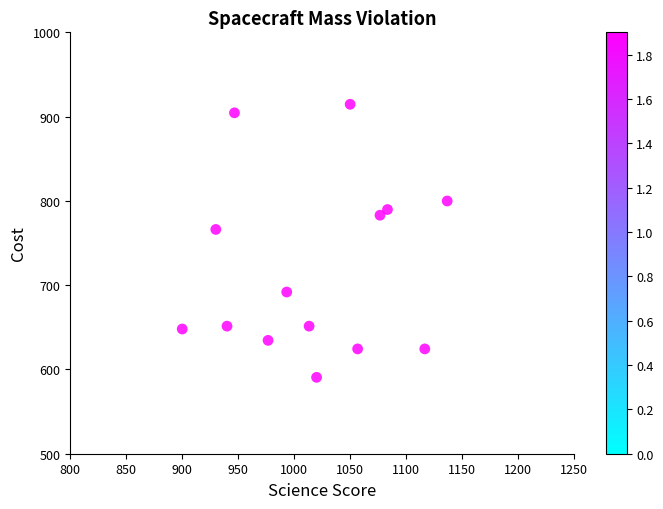

What Y value in the scatter plot is closest to 752?

766.1